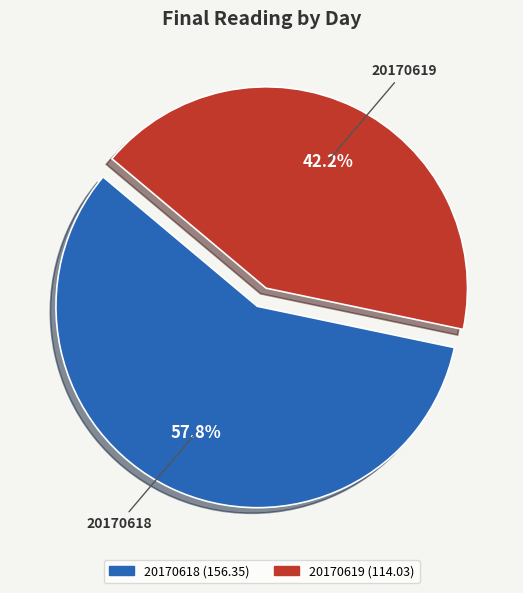

What is the ratio of the value at 20170619 to the value at 20170618?

0.7